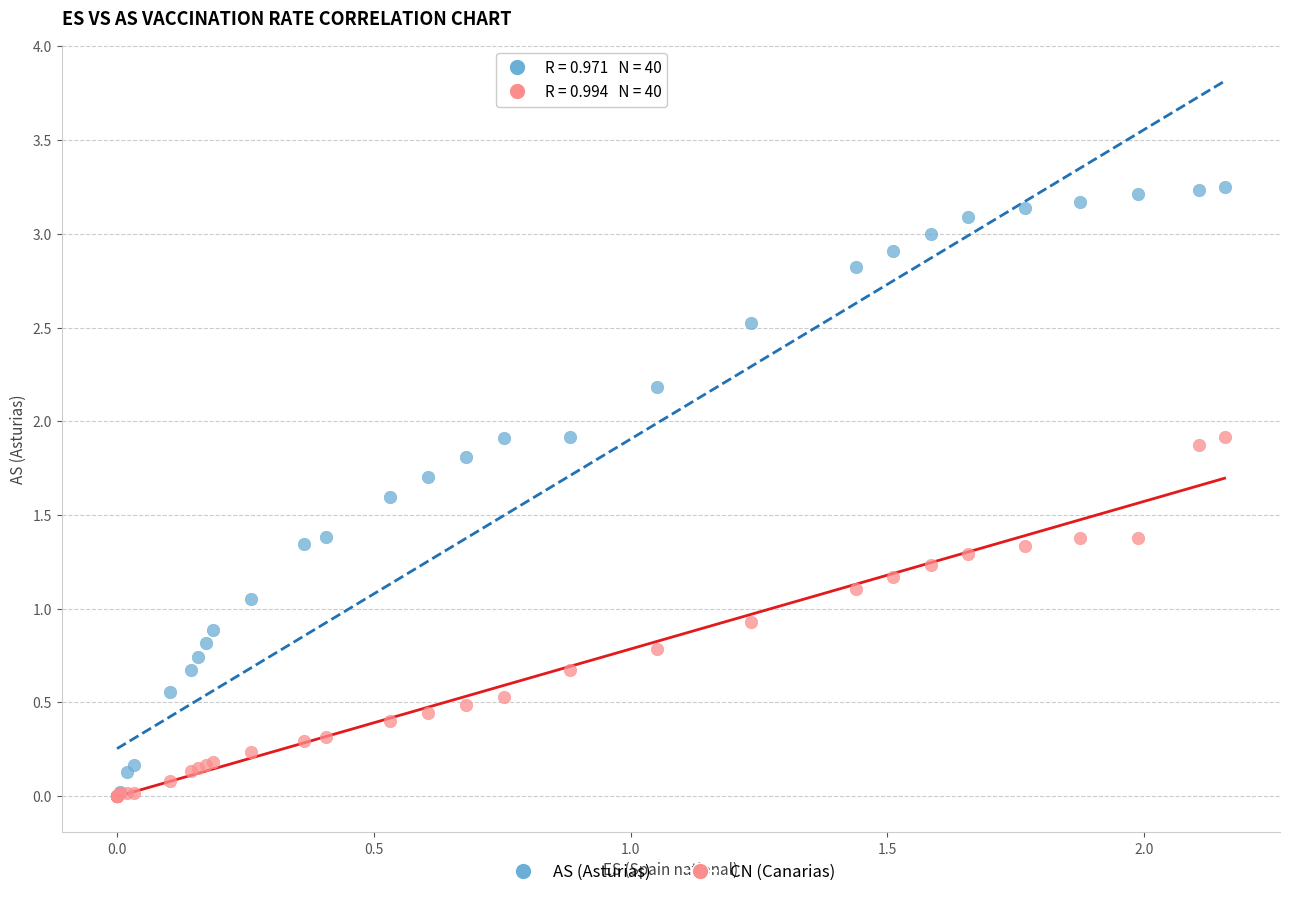

What are all the series names shown in the legend?

AS (Asturias), CN (Canarias)